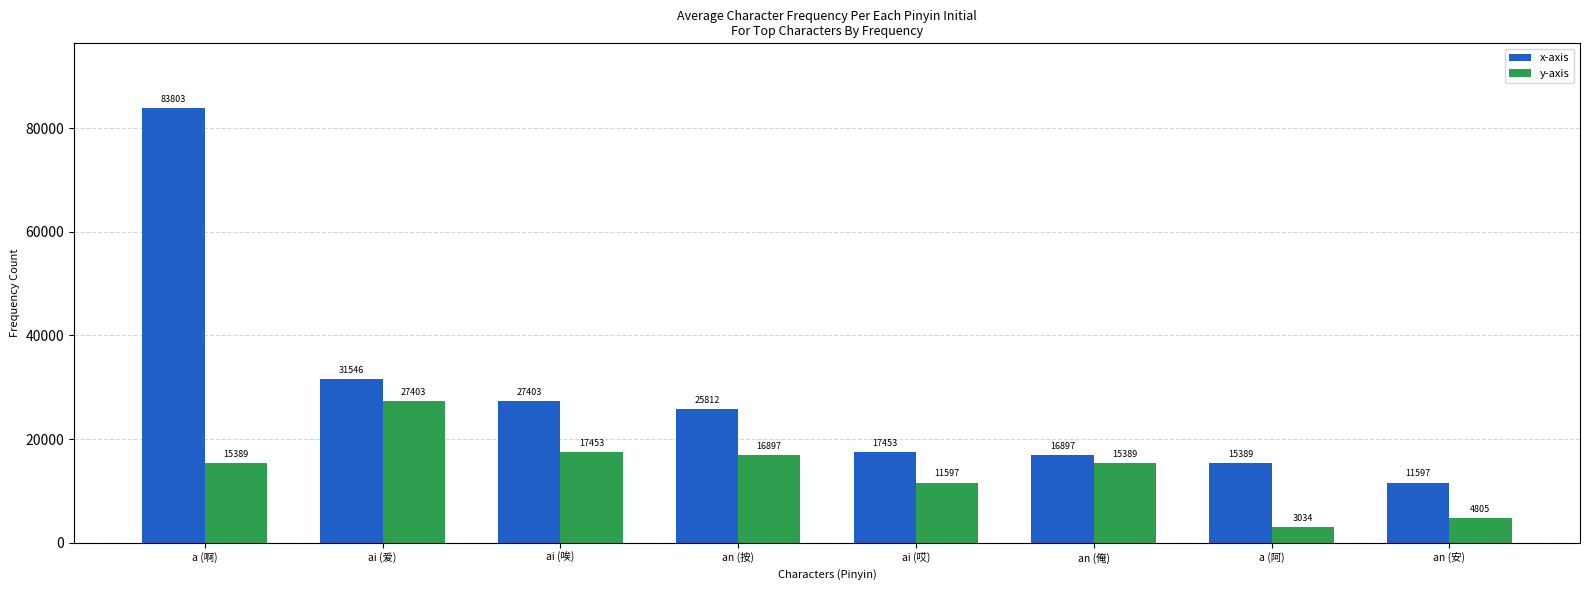

How many bars are there in each group?

2